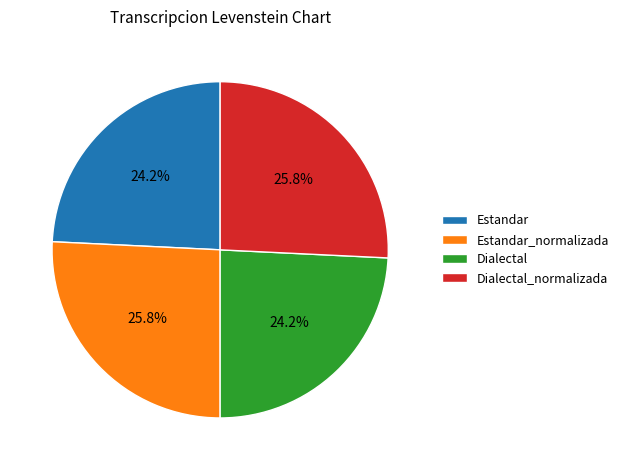

Which has a higher value, Estandar or Dialectal_normalizada?

Dialectal_normalizada